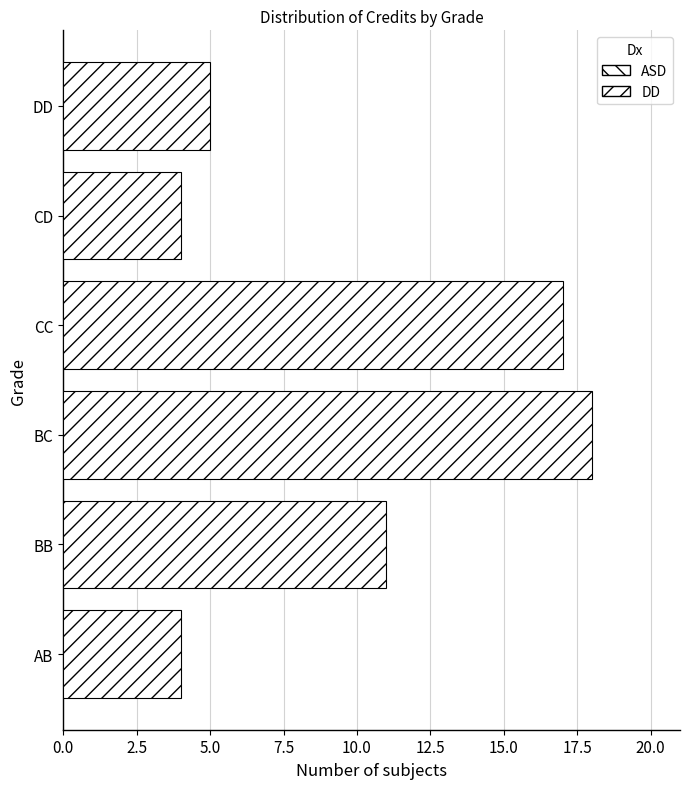

Reading top to bottom, extract all data points from this chart.

5	4	17	18	11	4